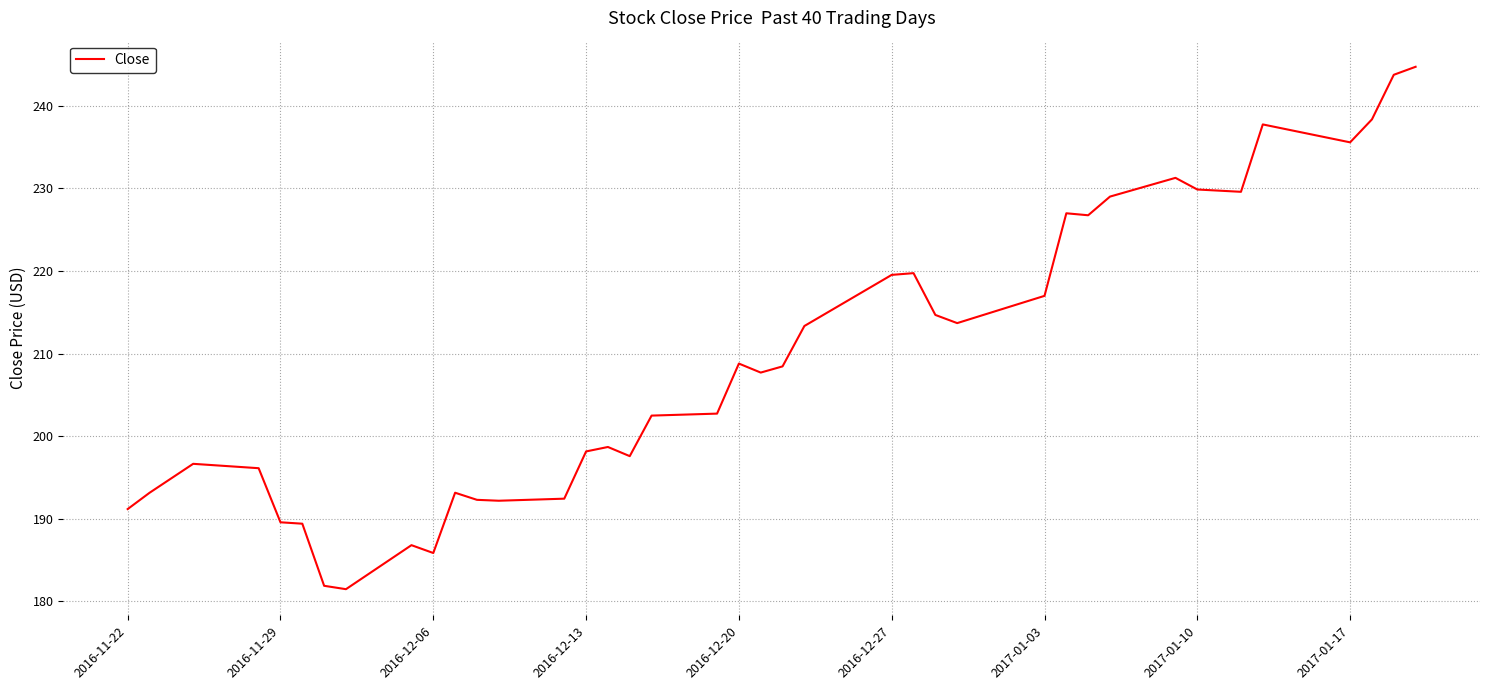

What is the smallest value displayed?

181.5